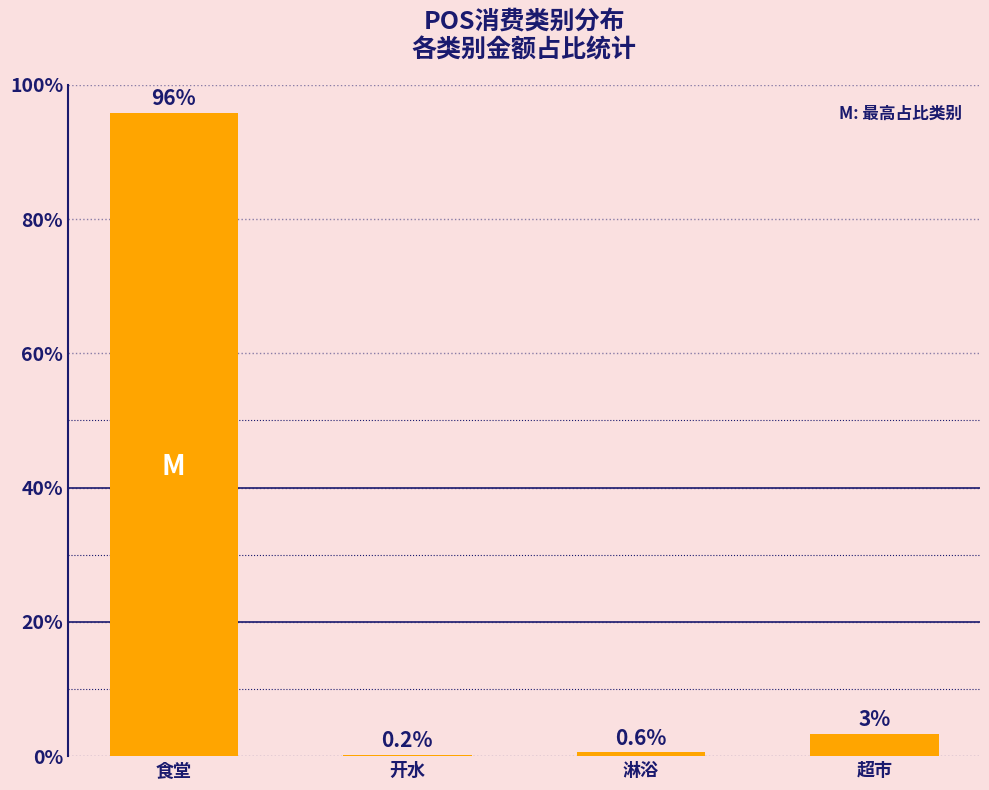

What is the sum of all values?

100.0